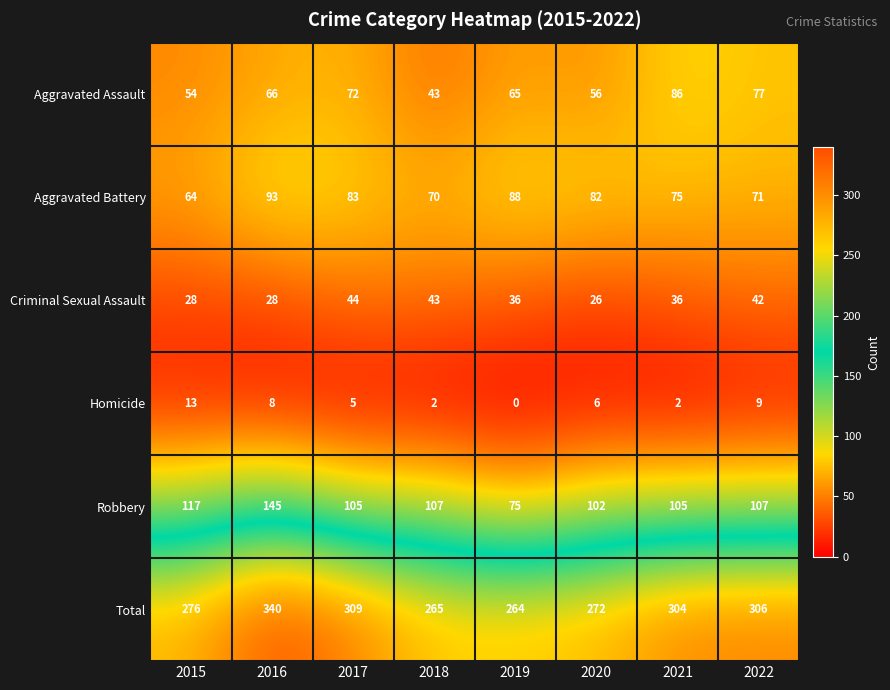

Where does the Aggravated Battery series first go above 82?

2016